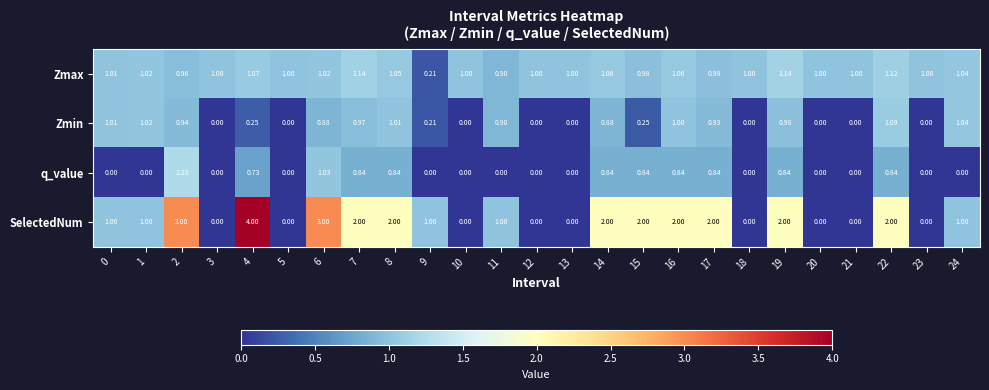

Rank the series at 15 from highest to lowest value.

SelectedNum, Zmax, q_value, Zmin